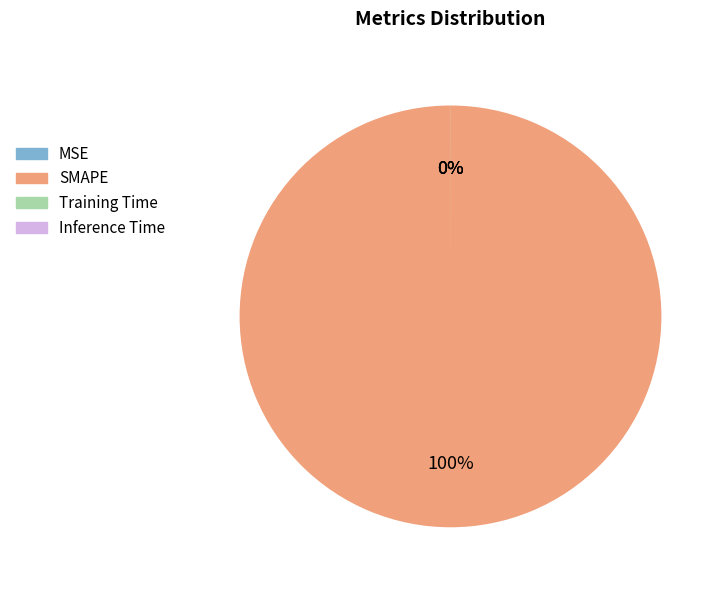

Which slice is the largest?

SMAPE